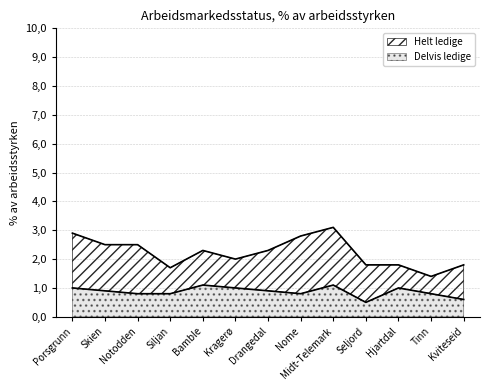

What is the label of the 12th point from the right?

Skien